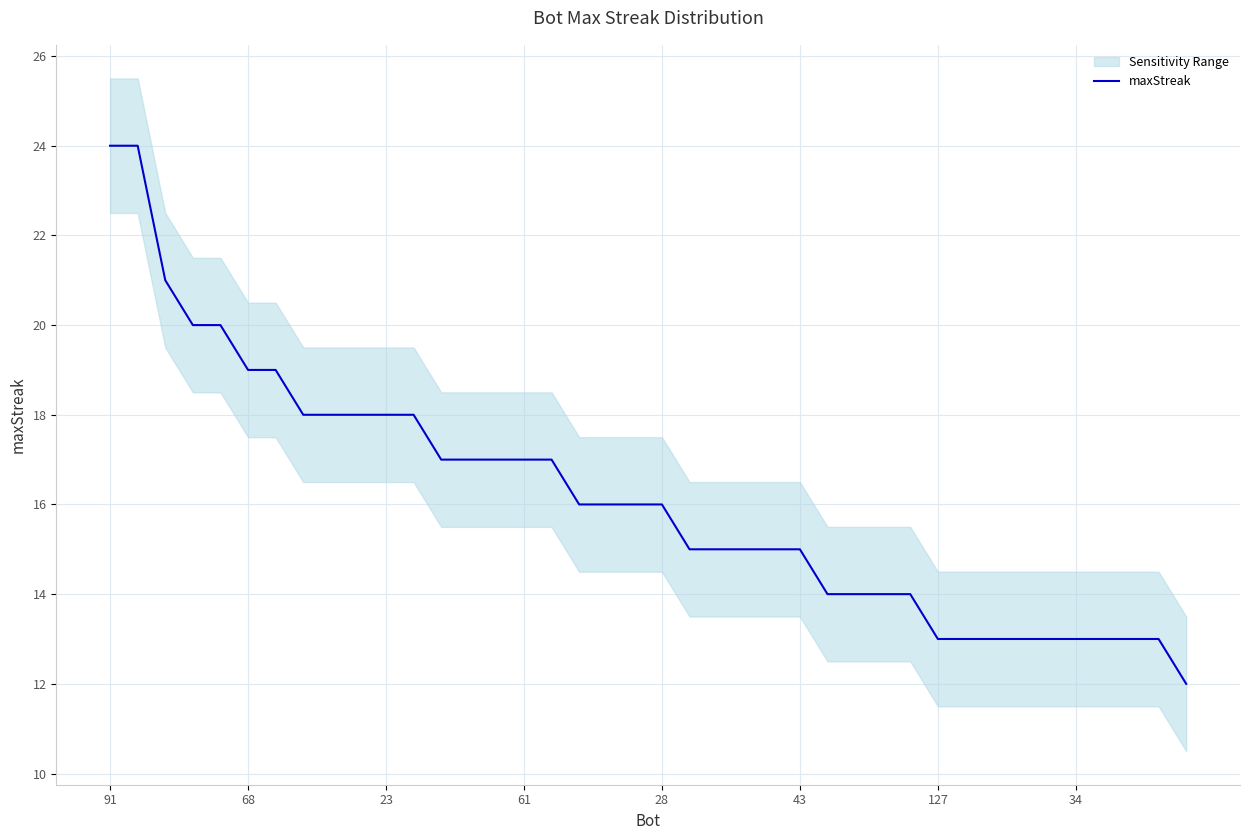

True or false: the data has more than 2 interior local peaks.

False